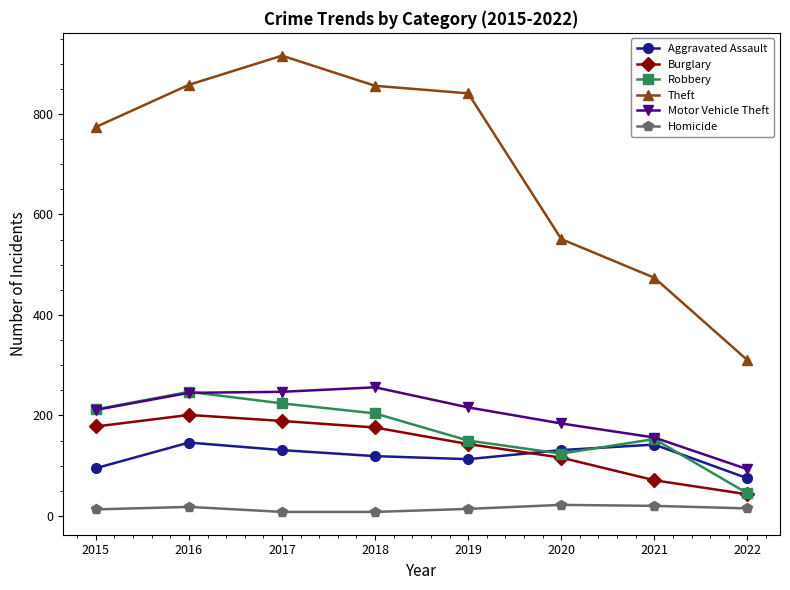

What is the lowest value of the Robbery series?

45